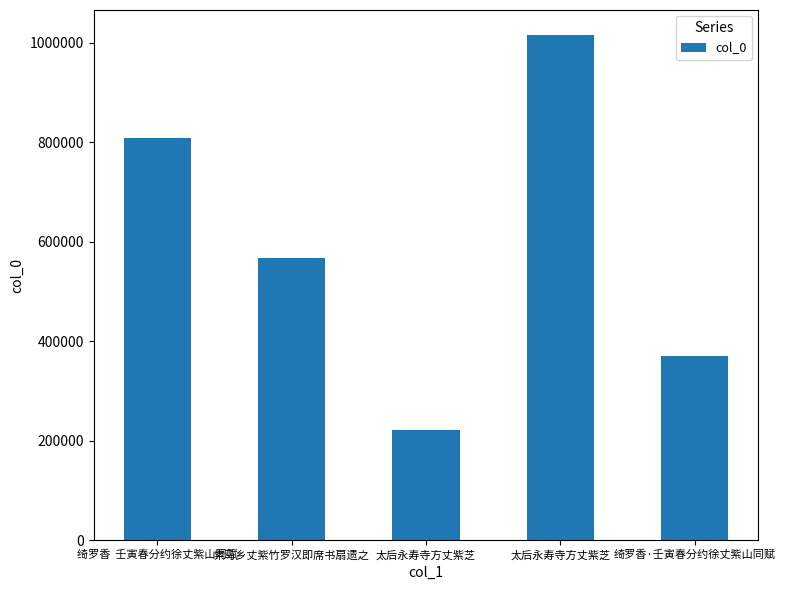

What is the value of the 5th bar from the left?

370981